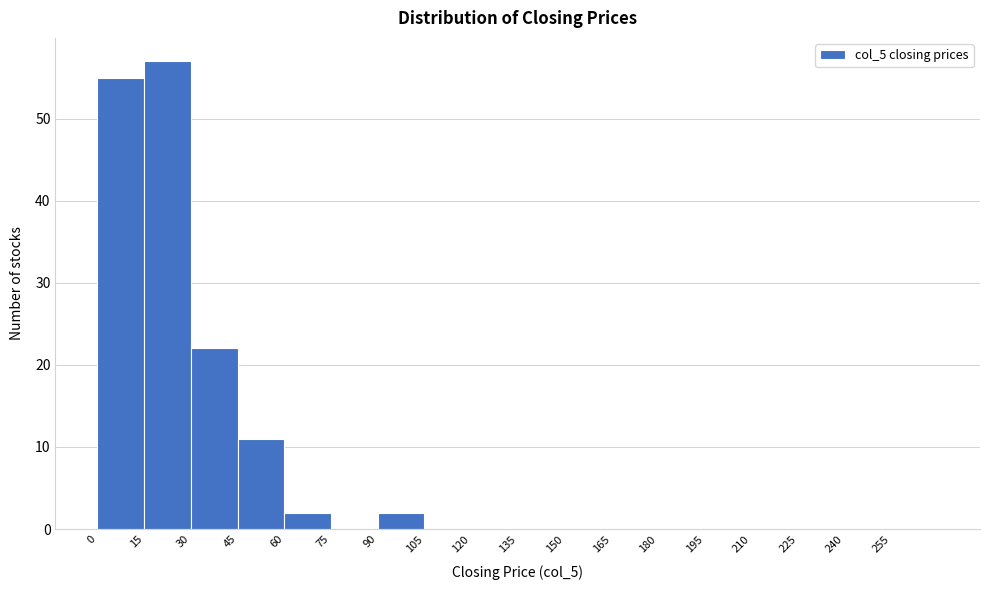

Which range on the x-axis has the tallest bar?

15 to 30